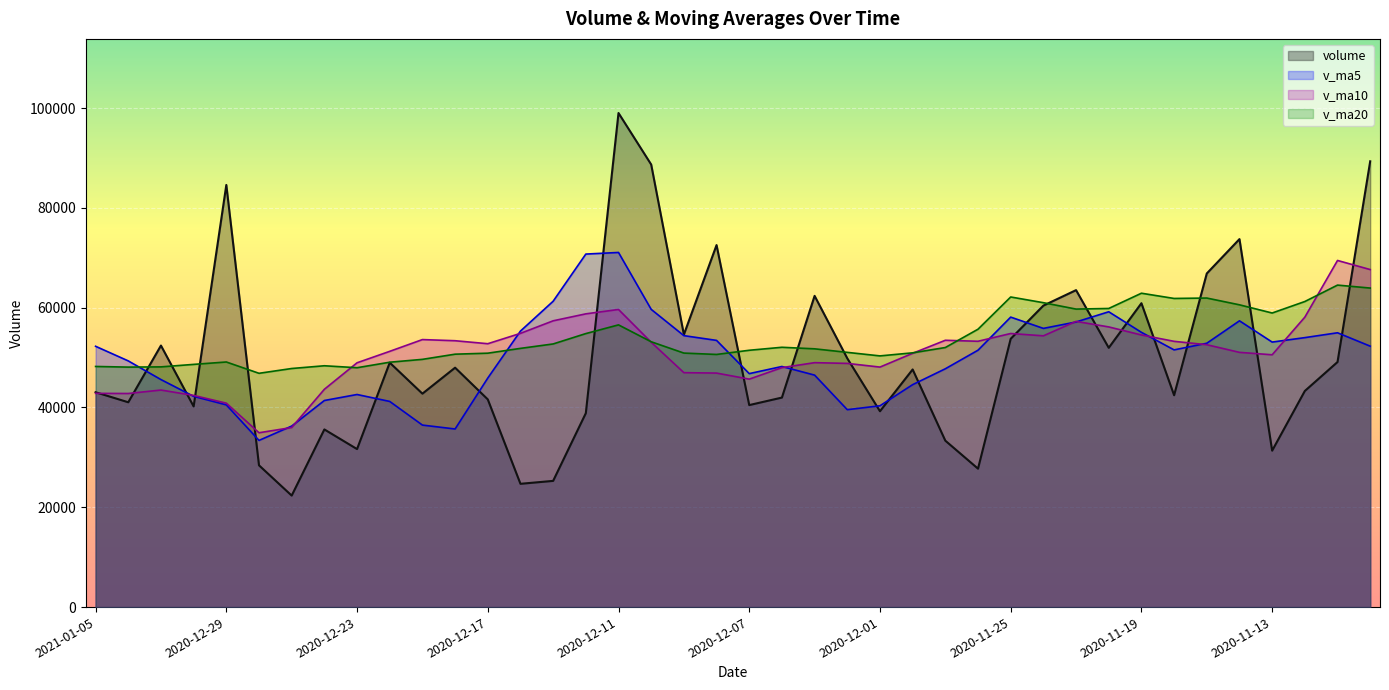

Is it true that v_ma5 equals 54002.2 at 2020-11-12?

True